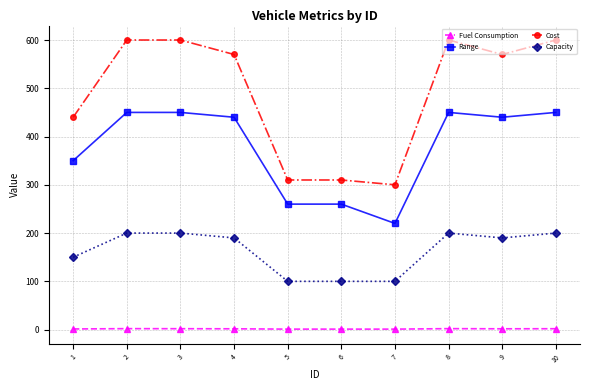

What is the maximum value shown in the chart?

600.0